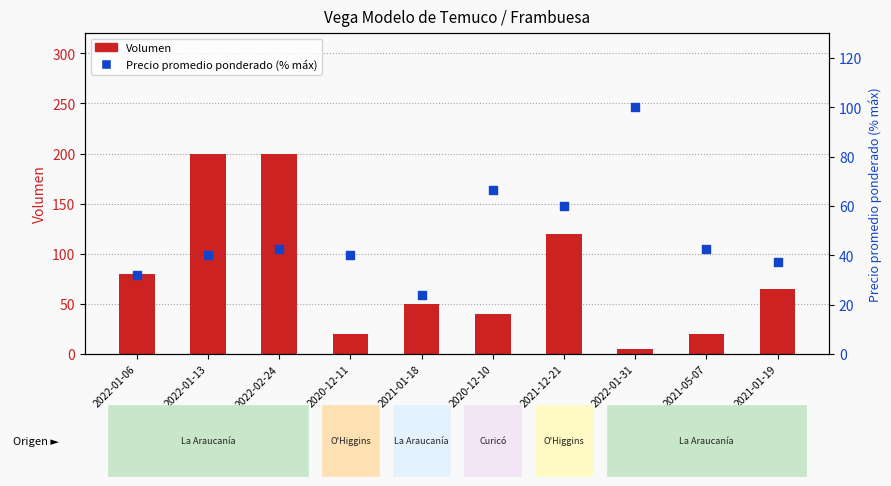

Which series reaches the maximum Y coordinate?

Volumen